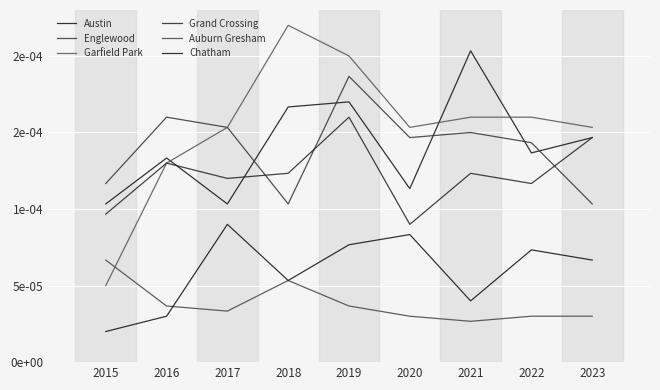

True or false: Grand Crossing and Garfield Park cross at least once.

False